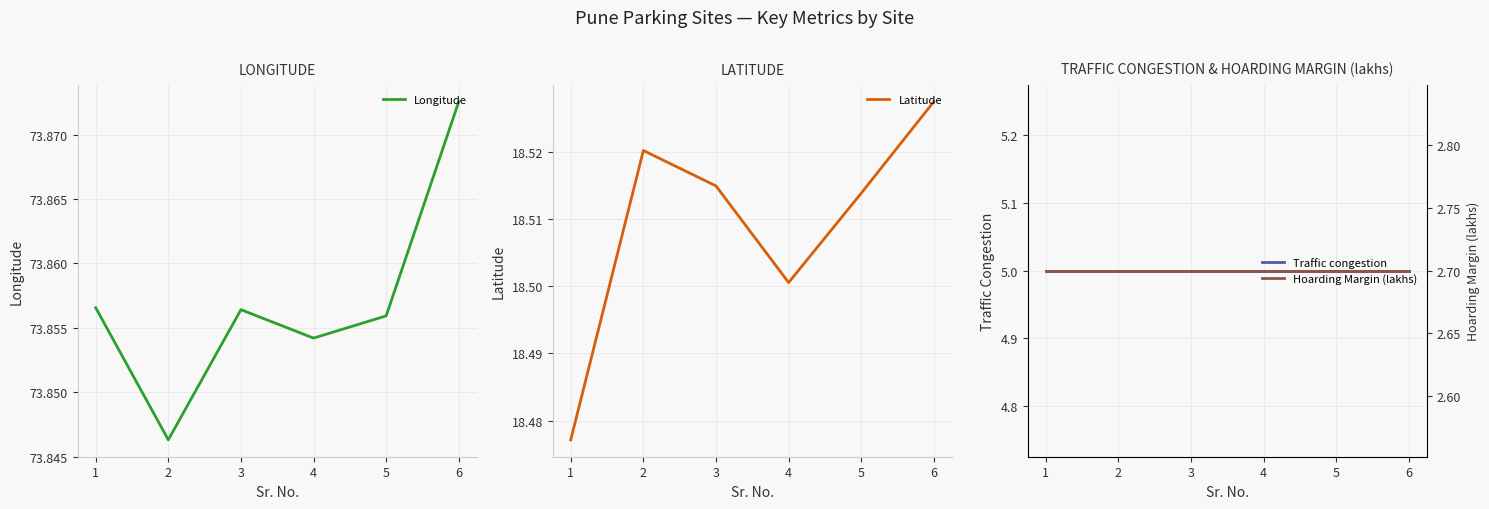

How many lines are shown in the chart?

4